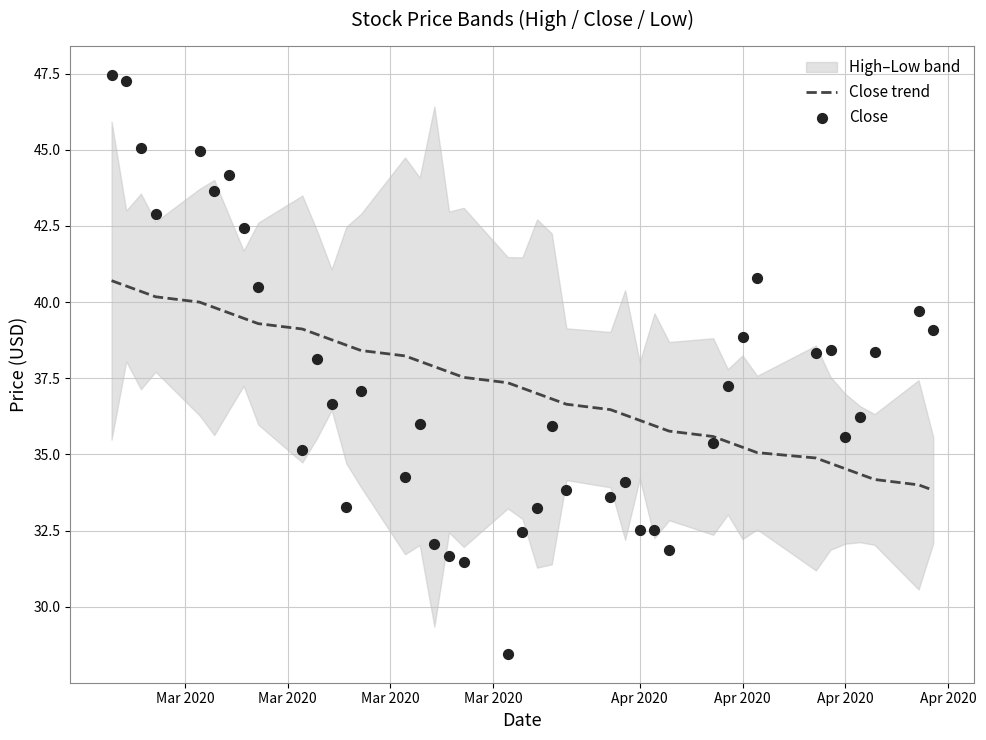

Which series has the largest total across all categories?

Close